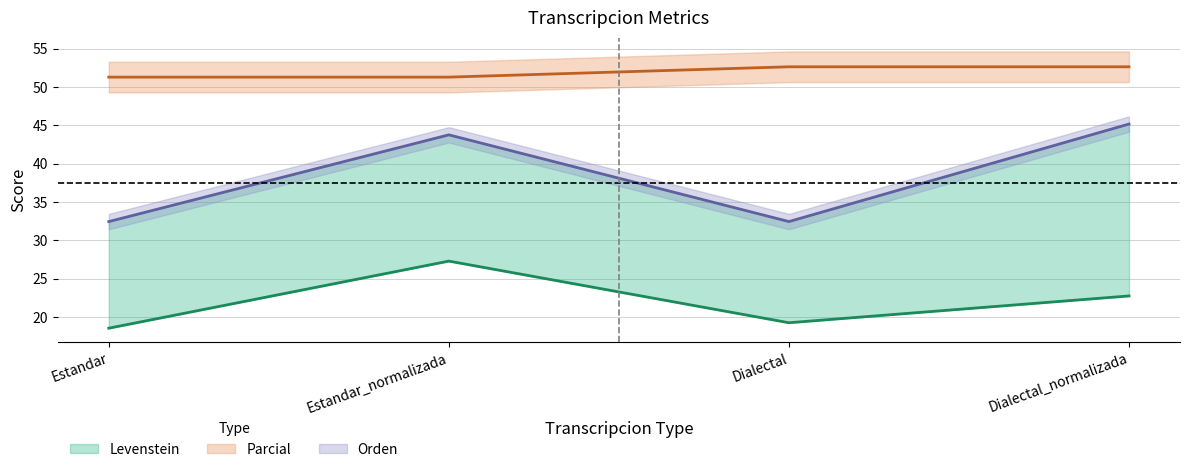

Reading right to left, extract all data points from this chart.

Levenstein: 22.7	19.2	27.3	18.5
Parcial: 52.6	52.6	51.3	51.3
Orden: 45.2	32.4	43.8	32.4